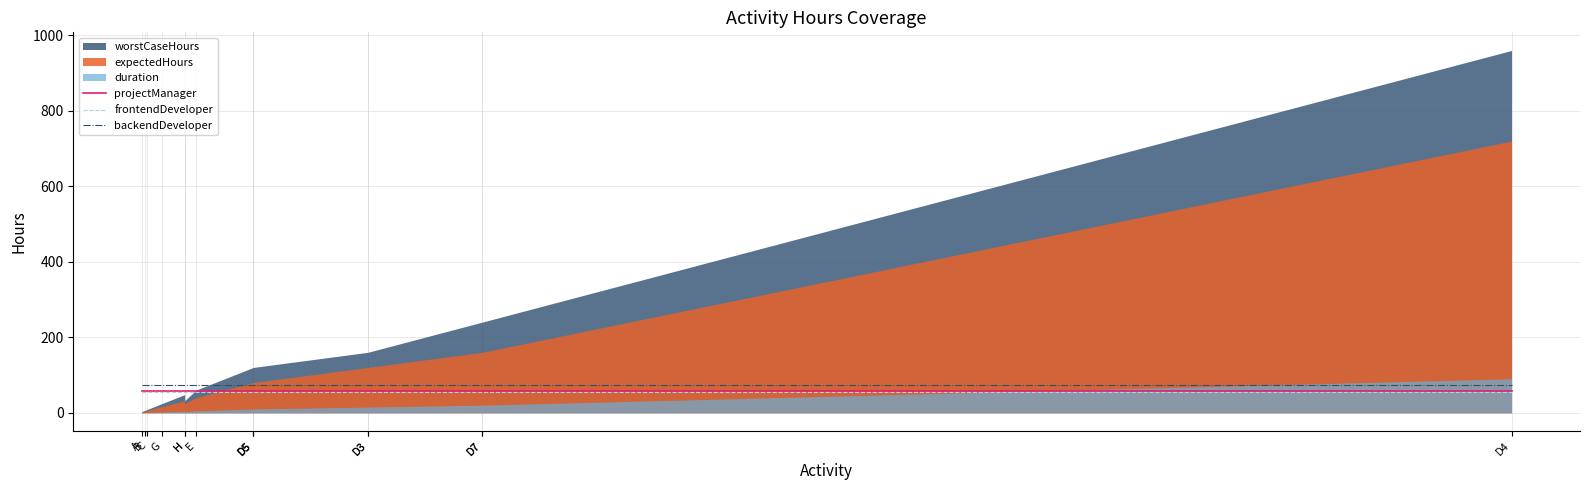

What is the label of the 4th point from the left?

G